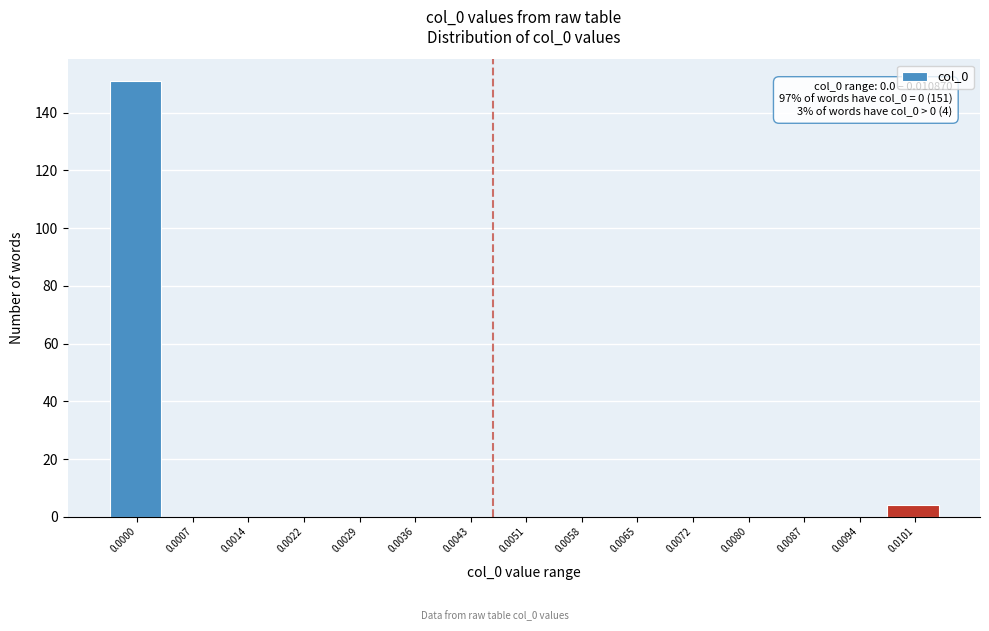

Reading right to left, list all the values displayed in this chart.

0.0101=4	0.0094=0	0.0087=0	0.0080=0	0.0072=0	0.0065=0	0.0058=0	0.0051=0	0.0043=0	0.0036=0	0.0029=0	0.0022=0	0.0014=0	0.0007=0	0.0000=151